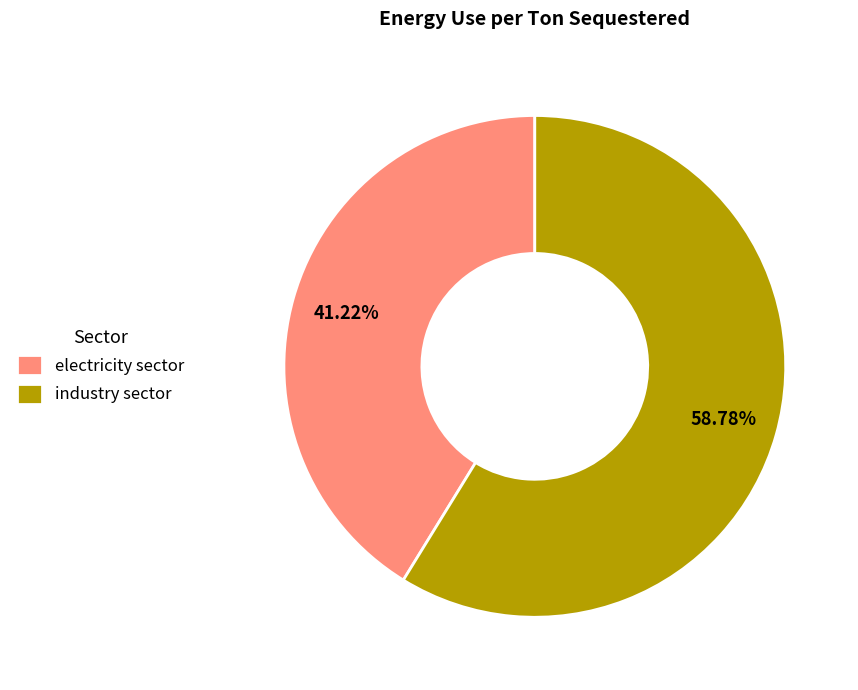

What is the largest slice in the pie chart?

industry sector